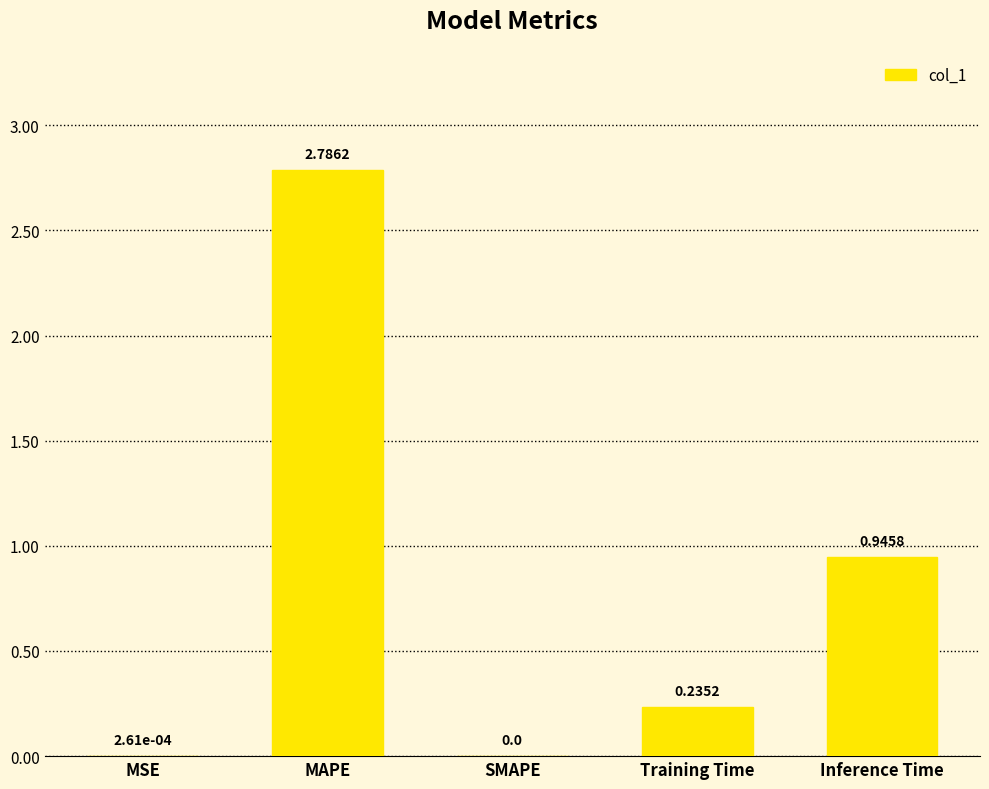

Which label corresponds to the largest value in the chart?

MAPE